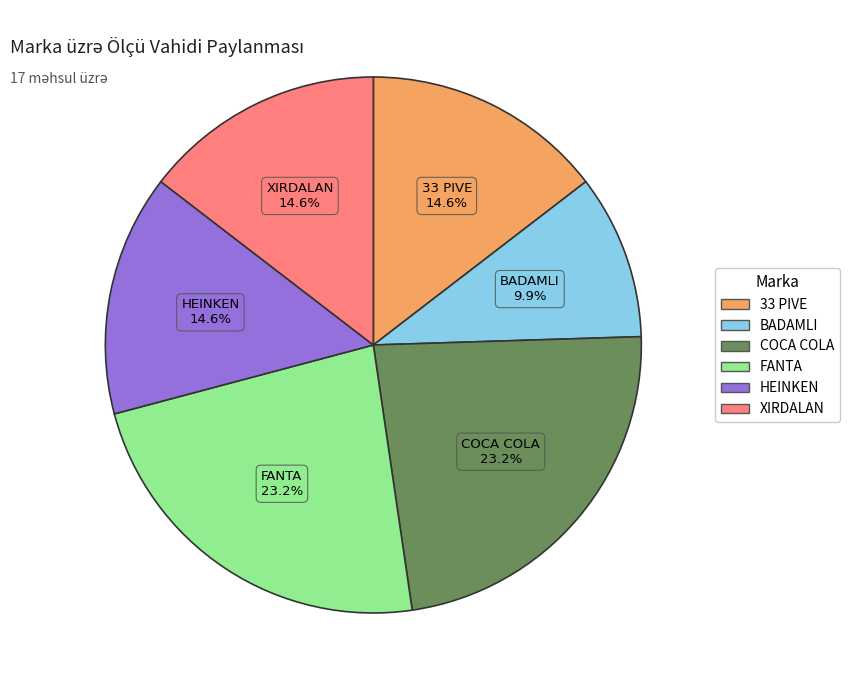

How many slices are in this pie chart?

6